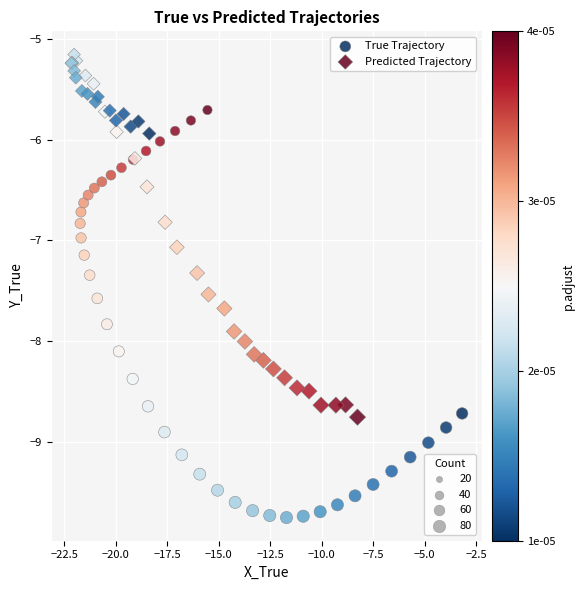

Which series reaches the minimum Y coordinate?

True Trajectory